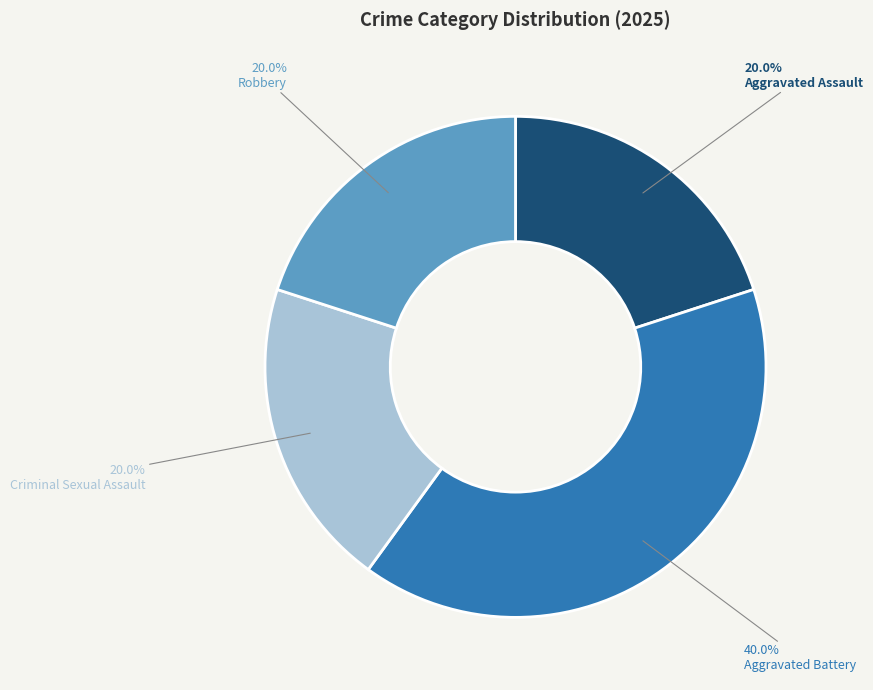

Which slice is the largest?

Aggravated Battery